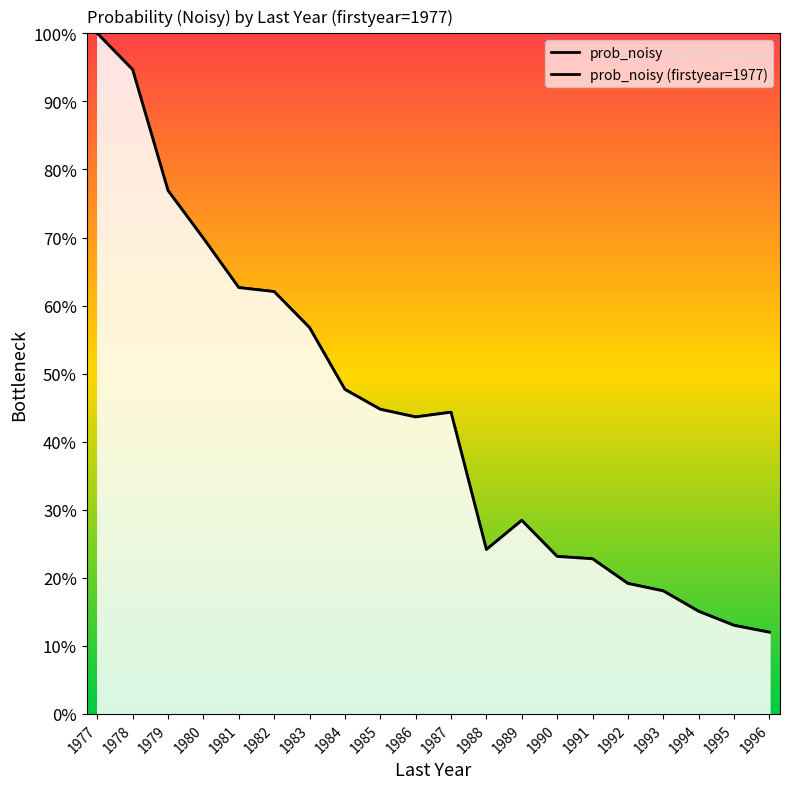

Reading right to left, list all the values displayed in this chart.

prob_noisy: 1996=0.1	1995=0.1	1994=0.2	1993=0.2	1992=0.2	1991=0.2	1990=0.2	1989=0.3	1988=0.2	1987=0.4	1986=0.4	1985=0.4	1984=0.5	1983=0.6	1982=0.6	1981=0.6	1980=0.7	1979=0.8	1978=0.9	1977=1.0
prob_noisy (firstyear=1977): 1996=0.1	1995=0.1	1994=0.2	1993=0.2	1992=0.2	1991=0.2	1990=0.2	1989=0.3	1988=0.2	1987=0.4	1986=0.4	1985=0.4	1984=0.5	1983=0.6	1982=0.6	1981=0.6	1980=0.7	1979=0.8	1978=0.9	1977=1.0